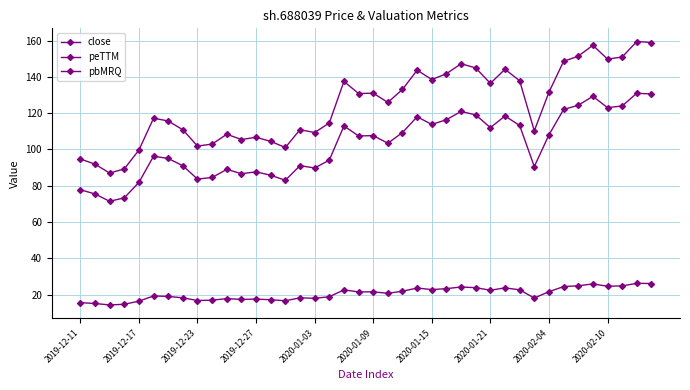

How many data points does each series have?

40